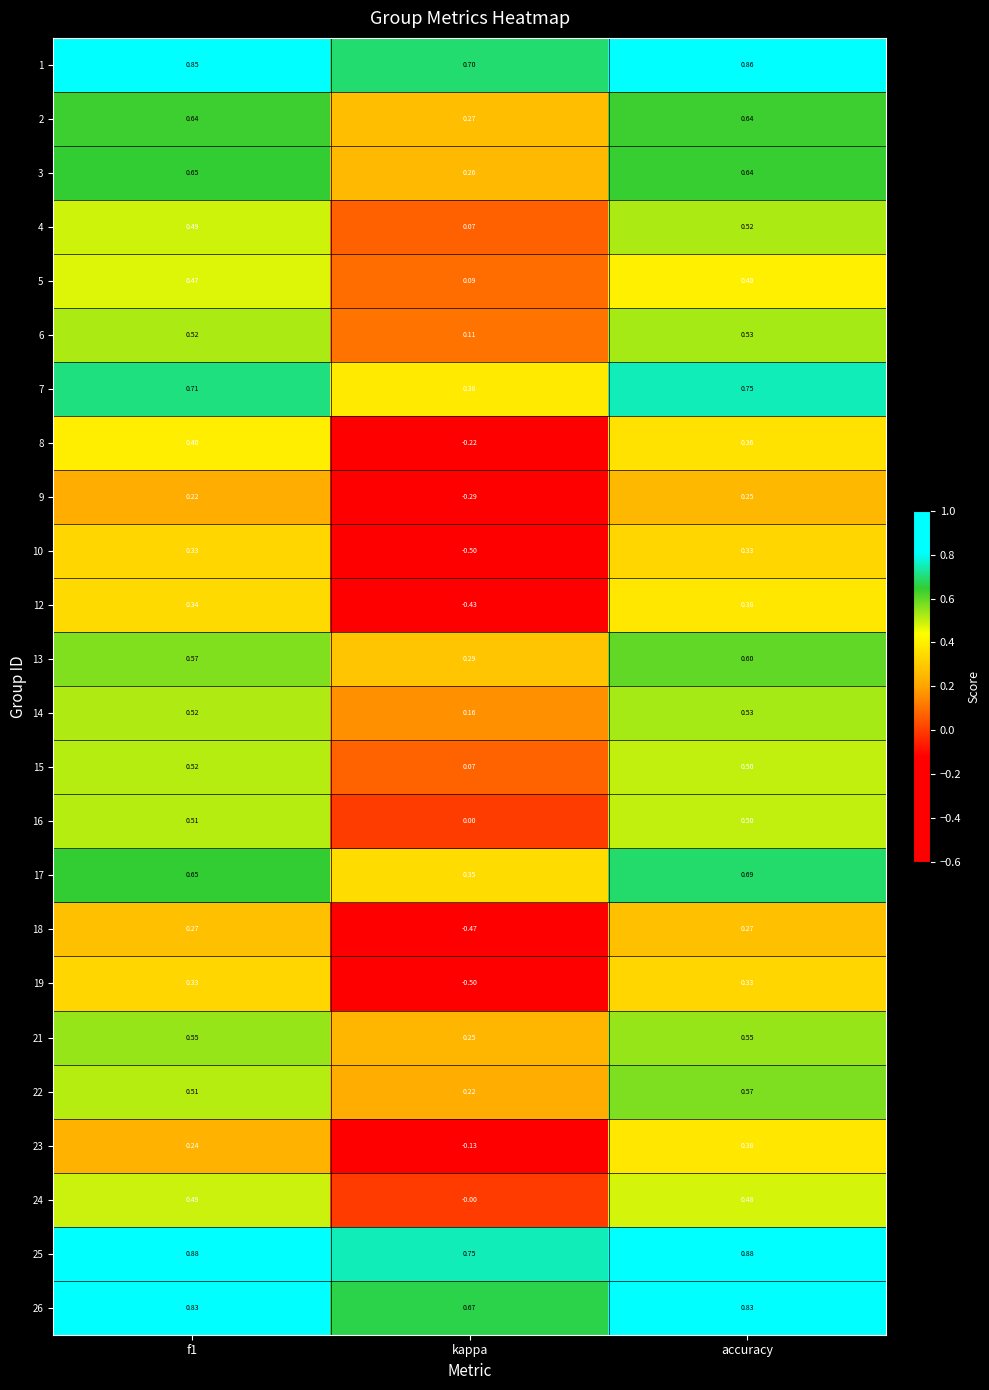

Is the value of 26 at accuracy greater than the value of 24 at kappa?

Yes